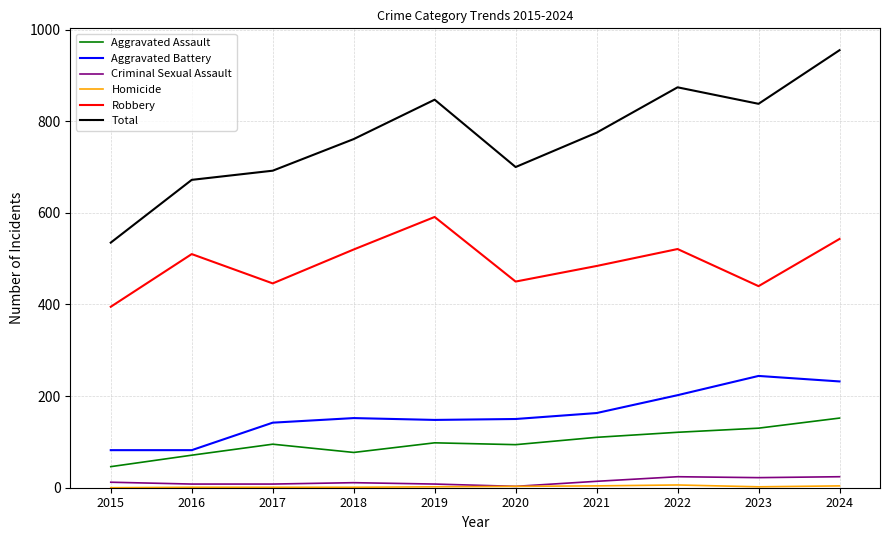

Which series has the widest spread of values?

Total